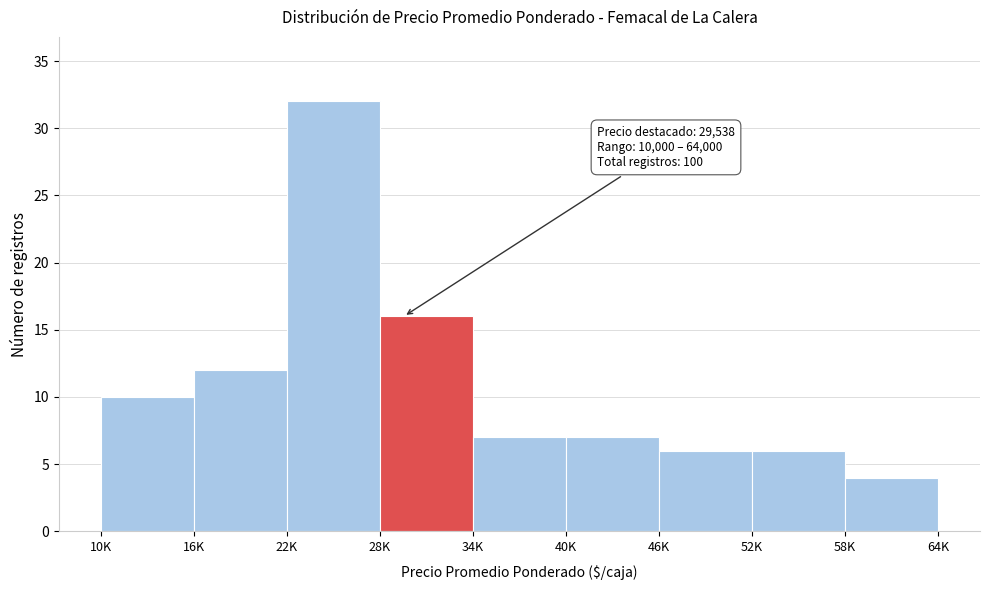

Reading left to right, extract all data points from this chart.

10	12	32	16	7	7	6	6	4